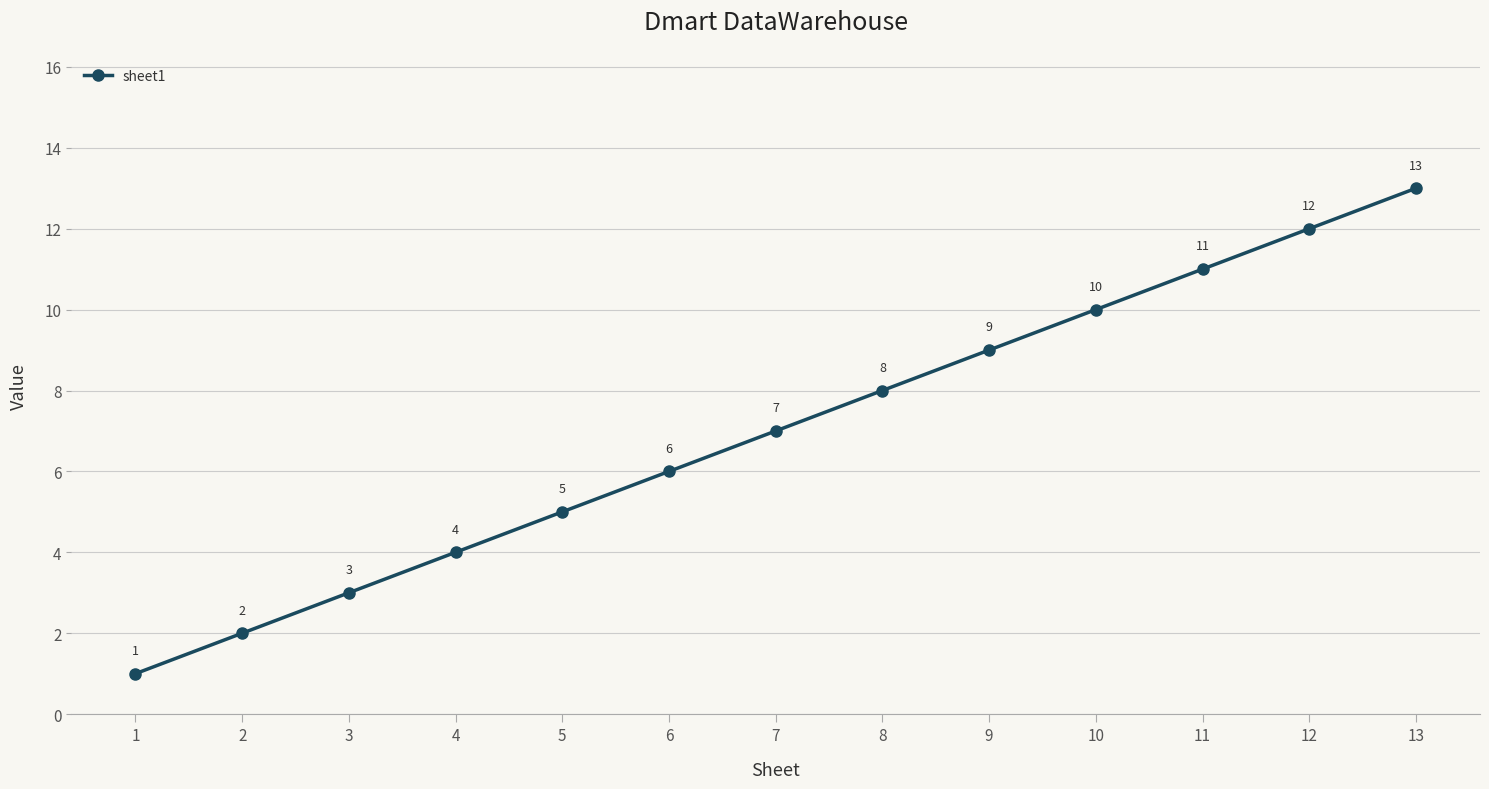

Which has a higher value, 5 or 3?

5